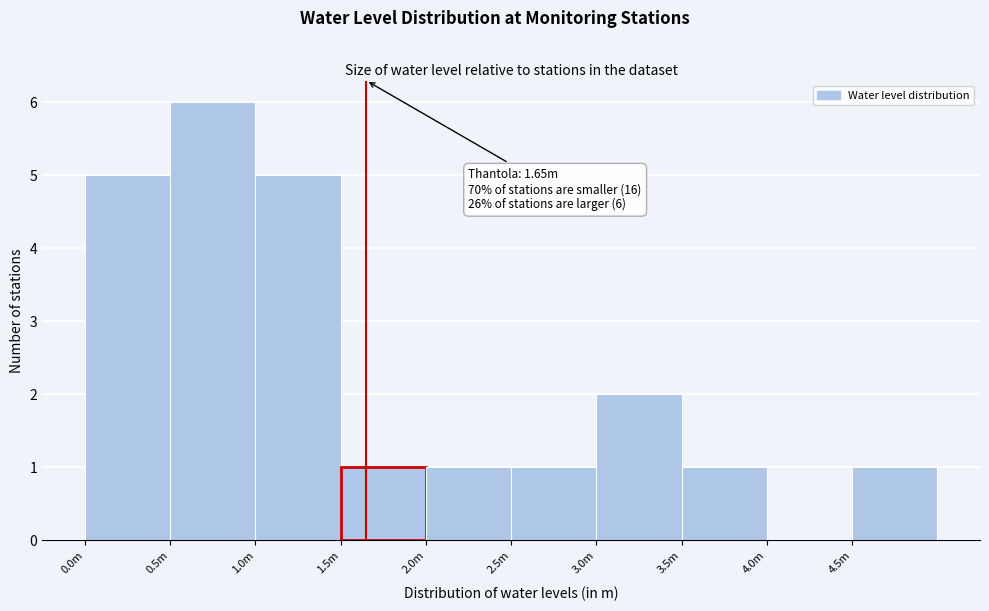

Reading left to right, what are all the values shown in this chart?

0.0m=5	0.5m=6	1.0m=5	1.5m=1	2.0m=1	2.5m=1	3.0m=2	3.5m=1	4.0m=0	4.5m=1